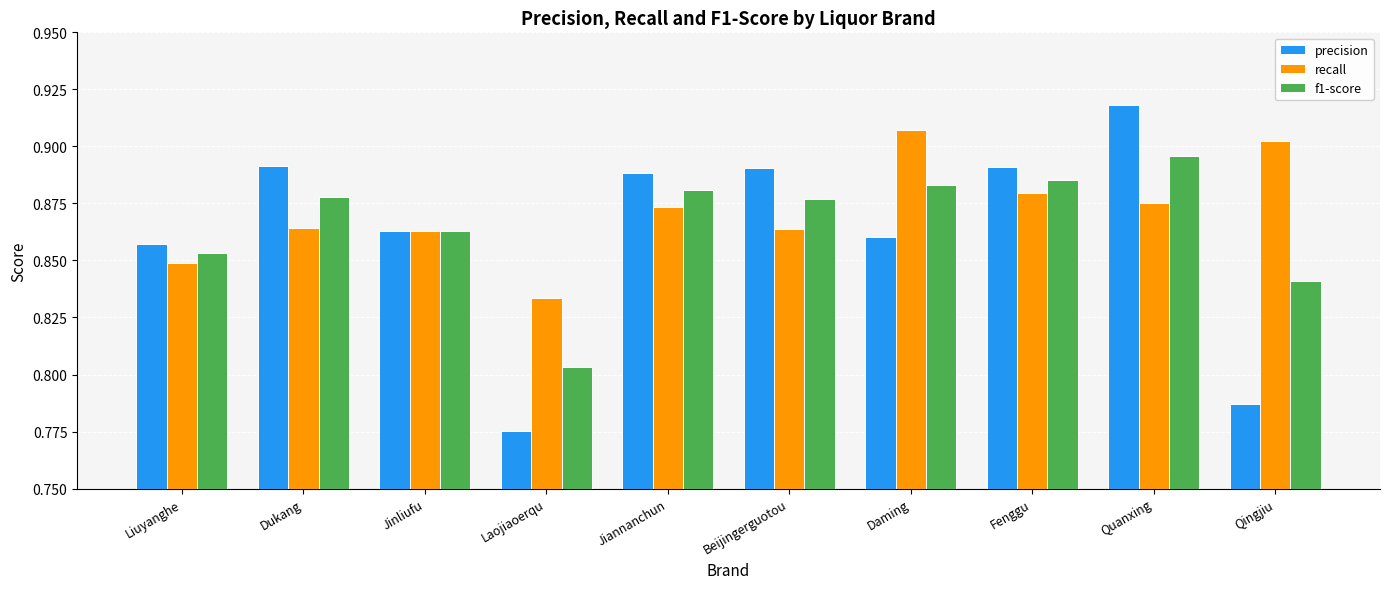

What are all the series names shown in the legend?

precision, recall, f1-score